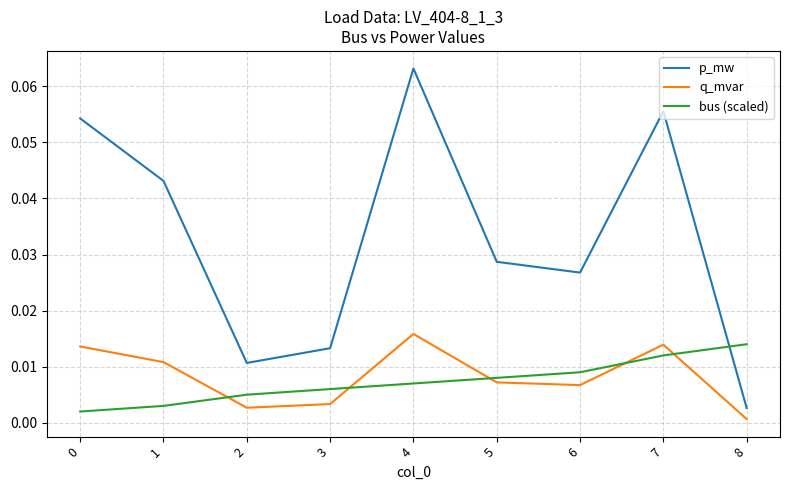

Does the chart have visible grid lines?

Yes